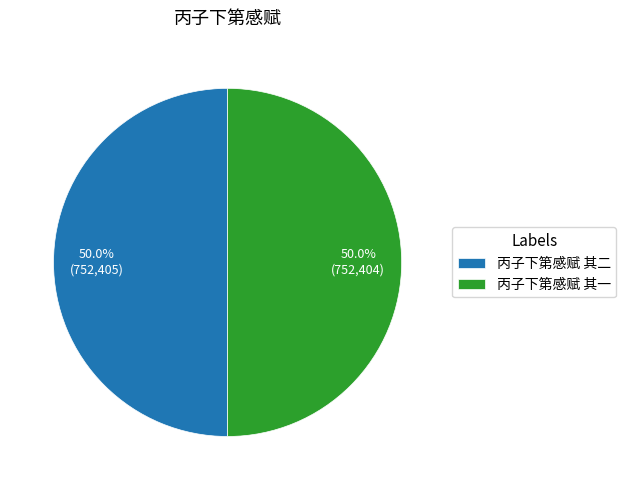

Approximately how many times larger is the value at 丙子下第感赋 其一 compared to 丙子下第感赋 其二?

1.0